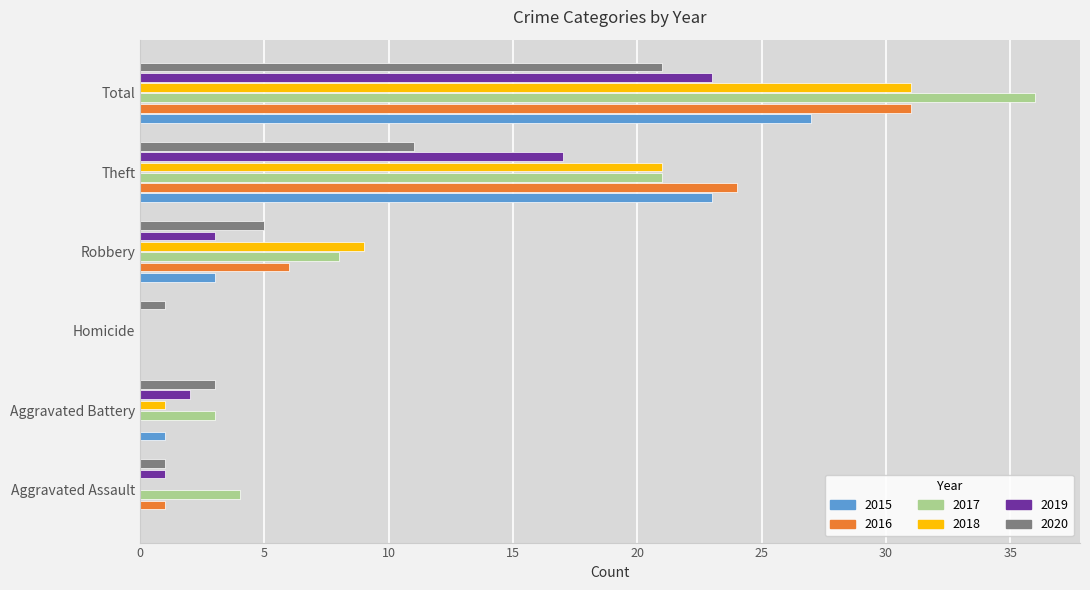

What is the sum of all 2019 values?

46